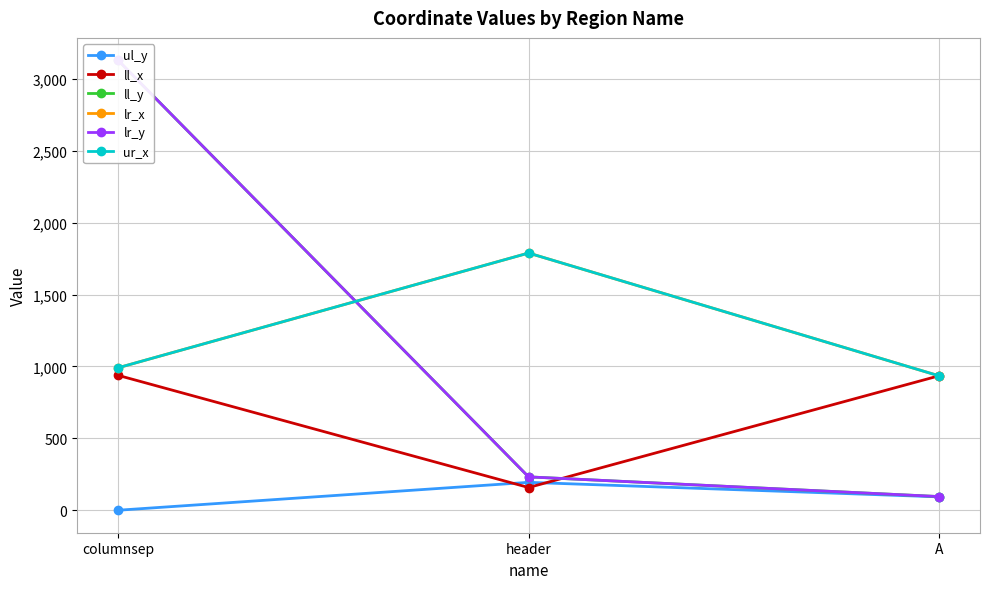

How many categories are shown in the chart?

3